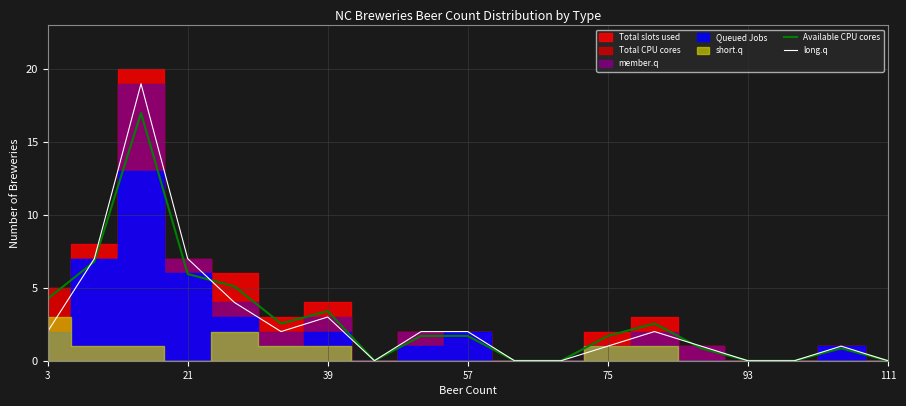

The Available CPU cores series shows 0.0 at 111. True or false?

True